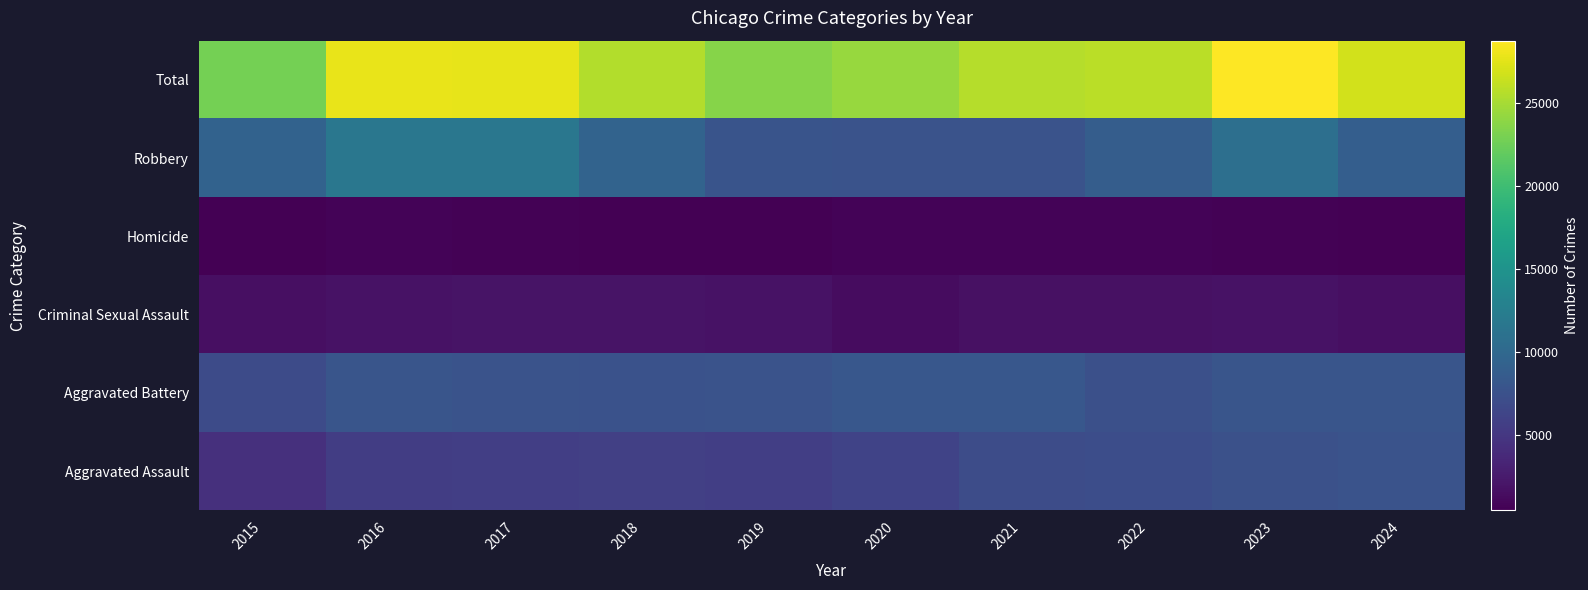

What is the total value across all series at 2016?

55694